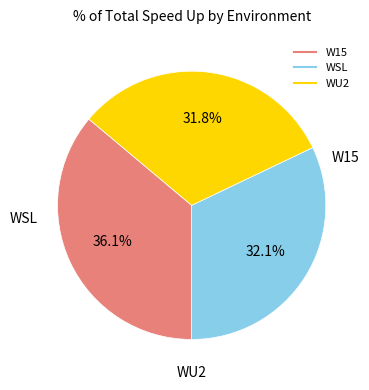

Is it true that WU2 is 32% of the pie?

True